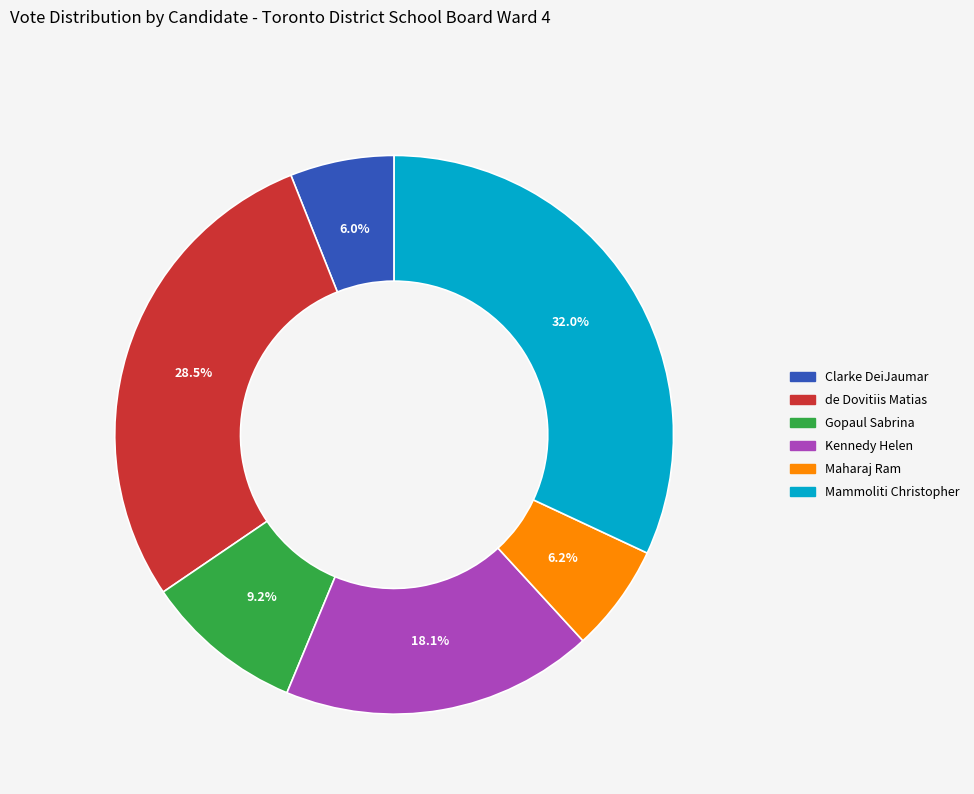

Count the number of slices in the pie.

6